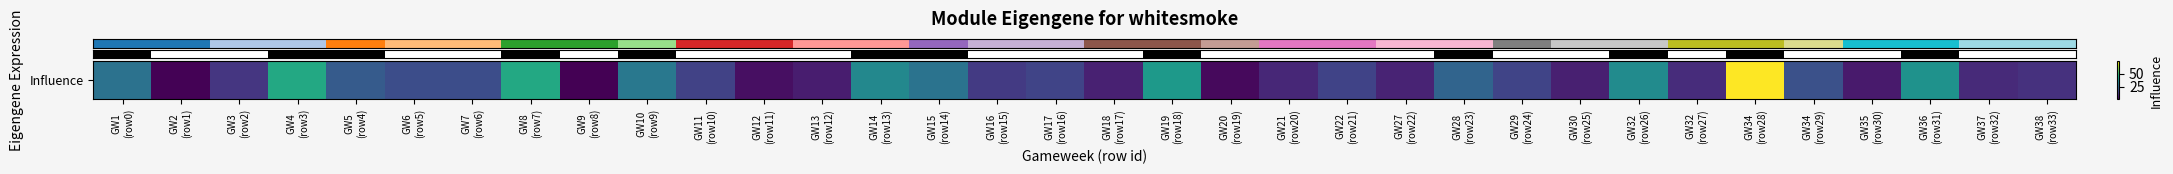

Count the number of categories in the chart.

34